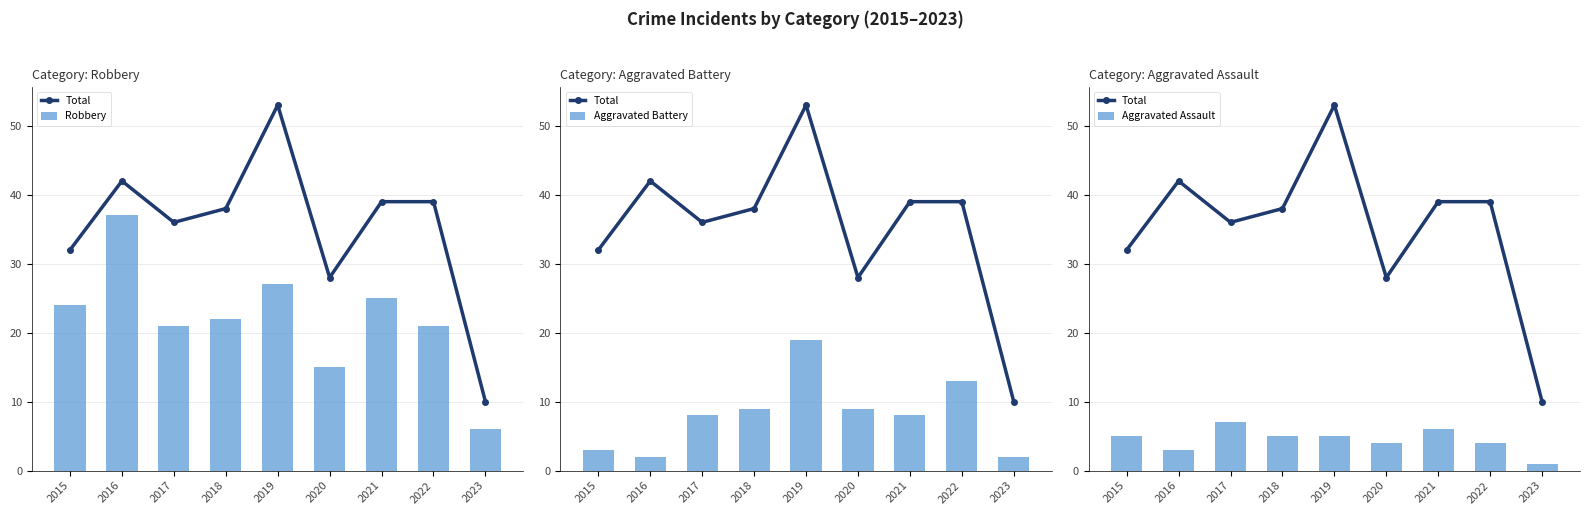

What value does the Aggravated Assault series have at 2018?

5